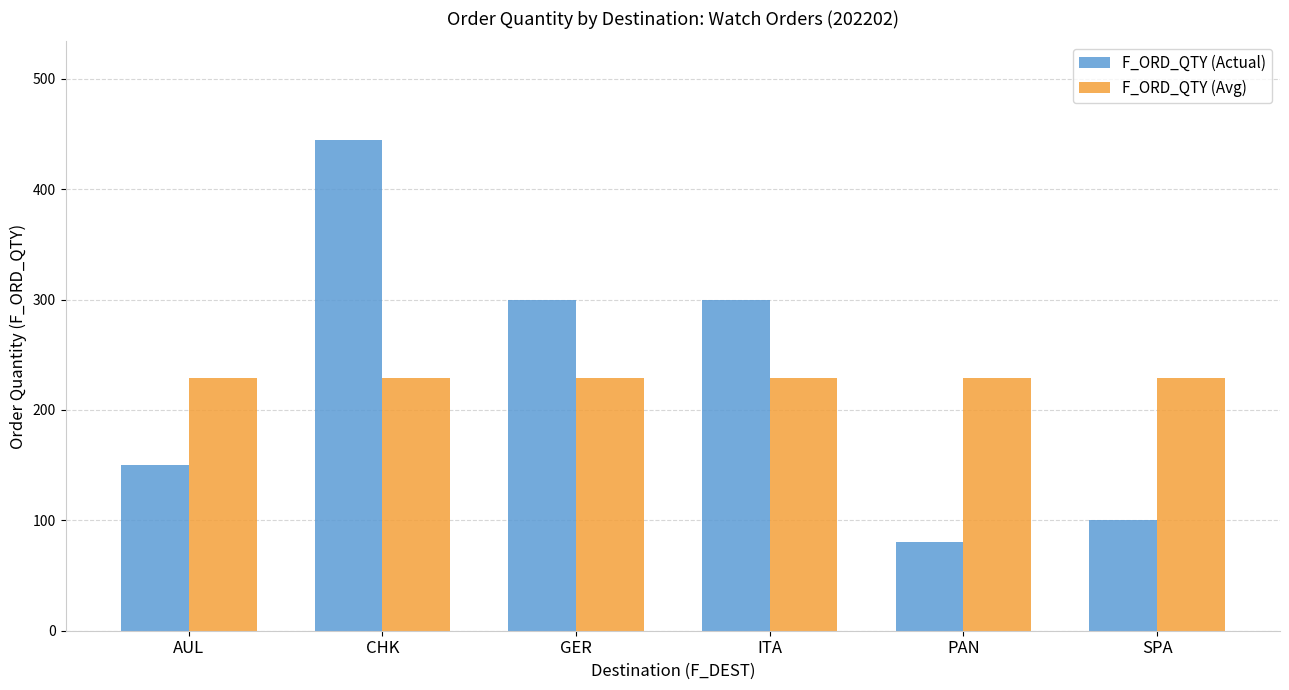

Is the value of F_ORD_QTY (Actual) at ITA greater than the value of F_ORD_QTY (Avg) at GER?

Yes